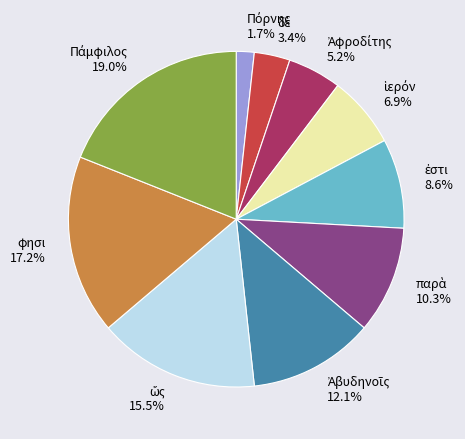

Is there any slice that represents more than half of the pie?

No